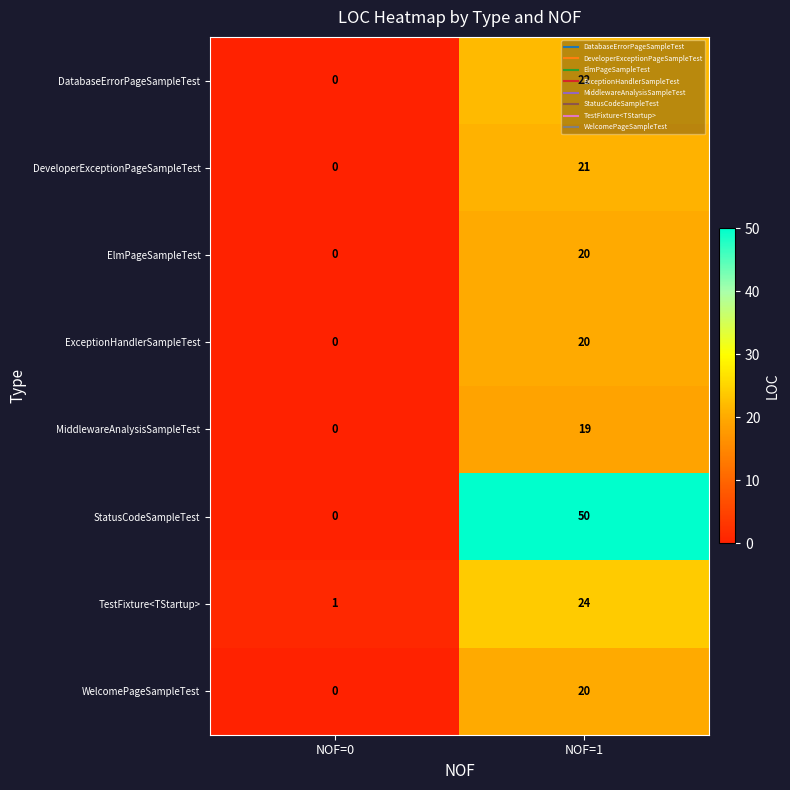

What is the average value of the StatusCodeSampleTest series?

25